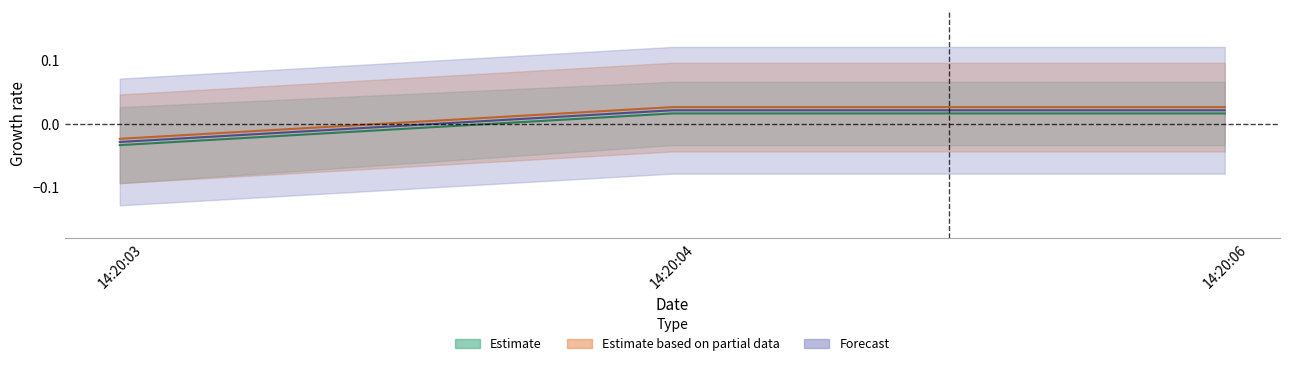

List the labels in order of value, largest first.

14:20:04, 14:20:06, 14:20:03